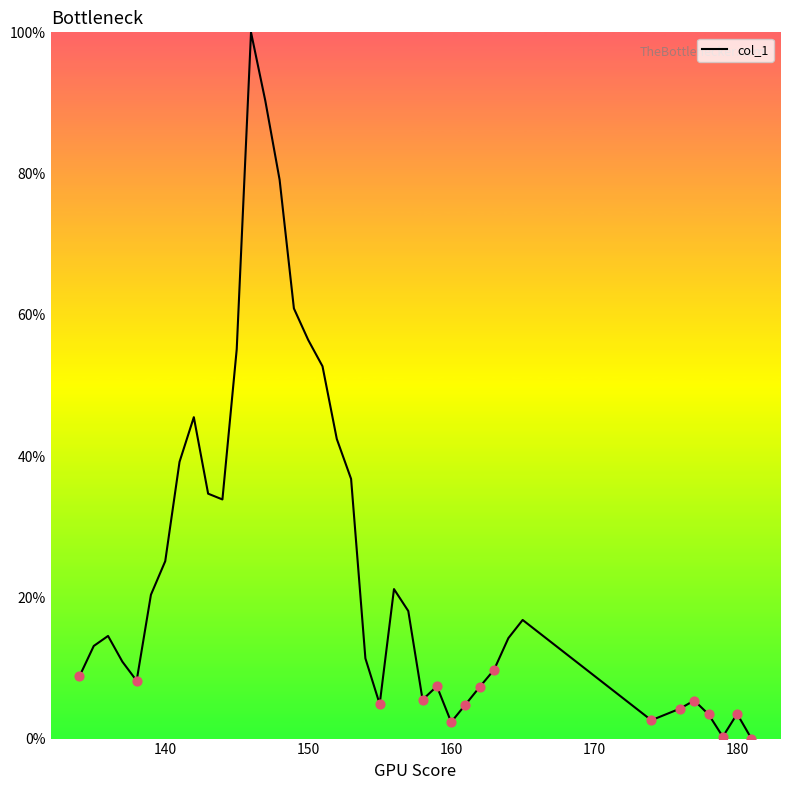

What is the difference between the maximum and minimum values?

100.0